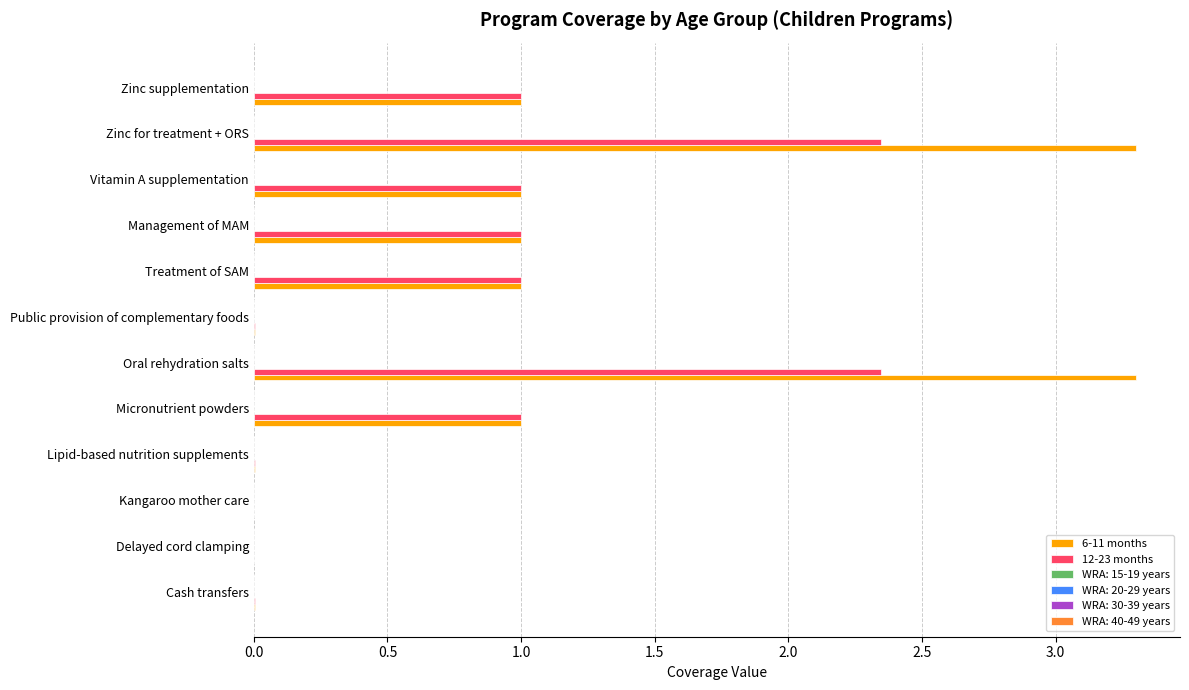

What is the maximum value shown in the chart?

3.3